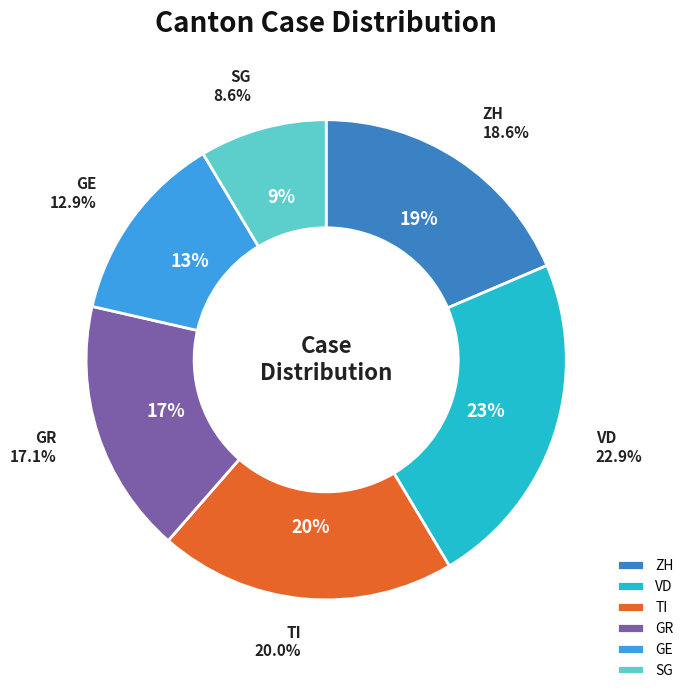

What percentage is the TI slice, to the nearest percent?

20%